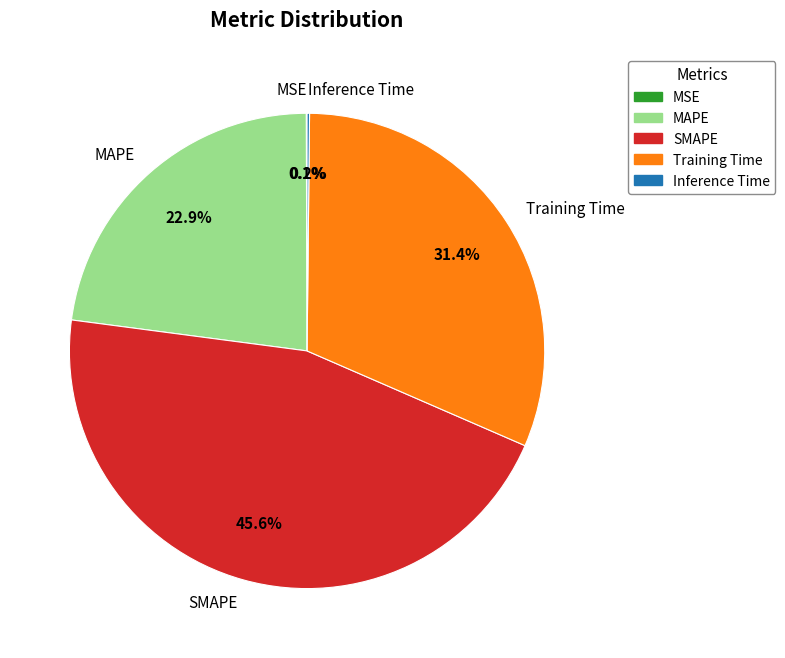

Is there any slice that represents more than half of the pie?

No